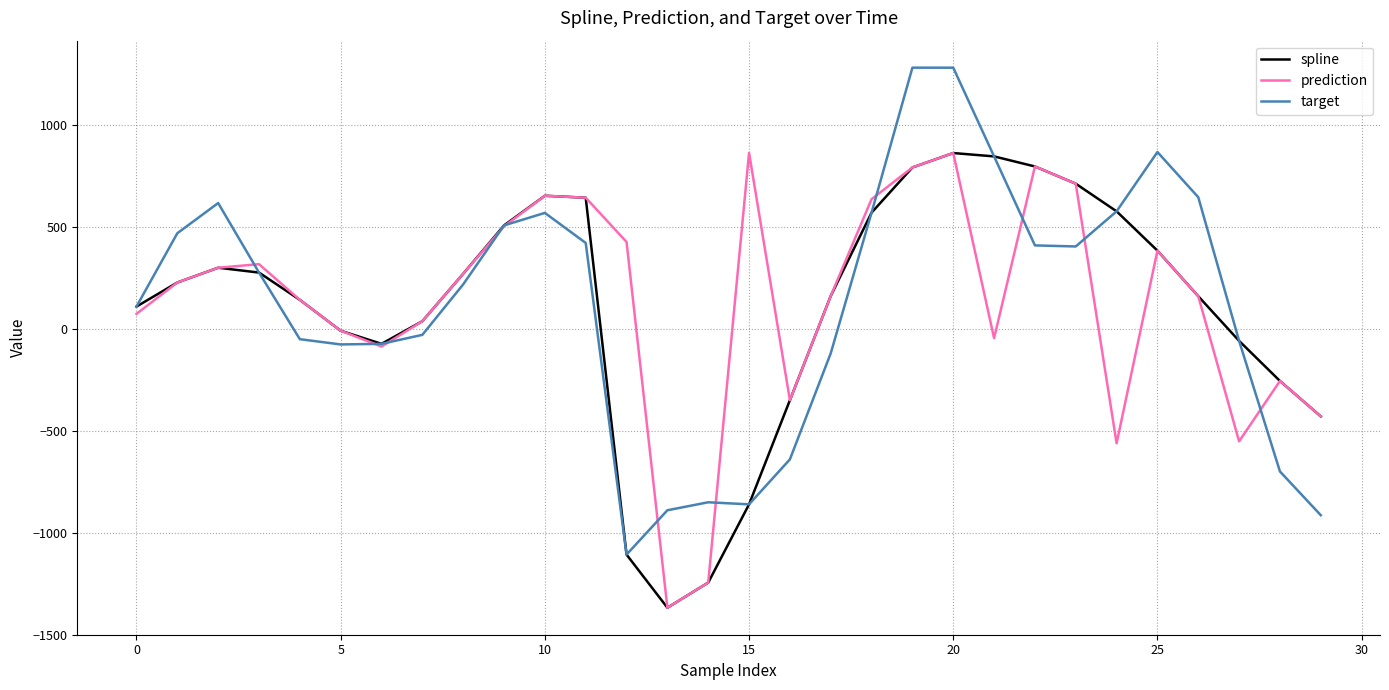

What is the lowest value of the target series?

-1107.3